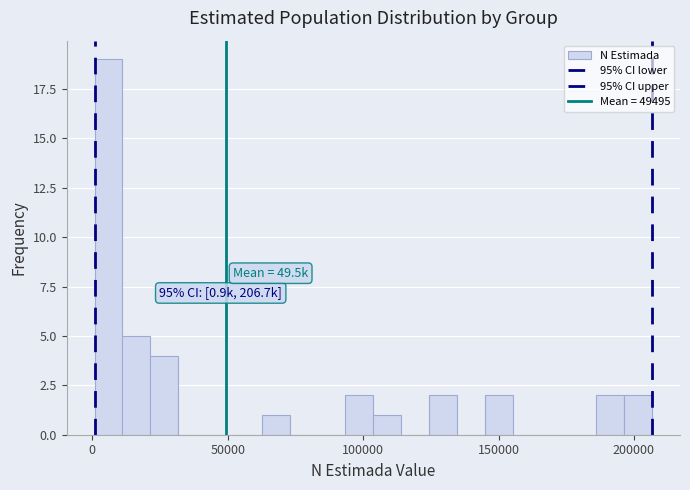

Around what value on the x-axis is the tallest bar? Give the approximate position of its centre, as read against the axis.

5000